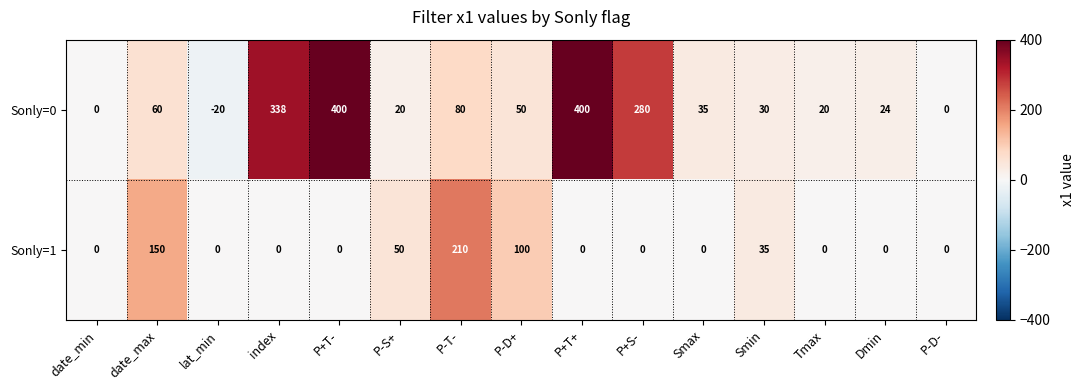

What is the difference between the highest and lowest values at date_max?

90